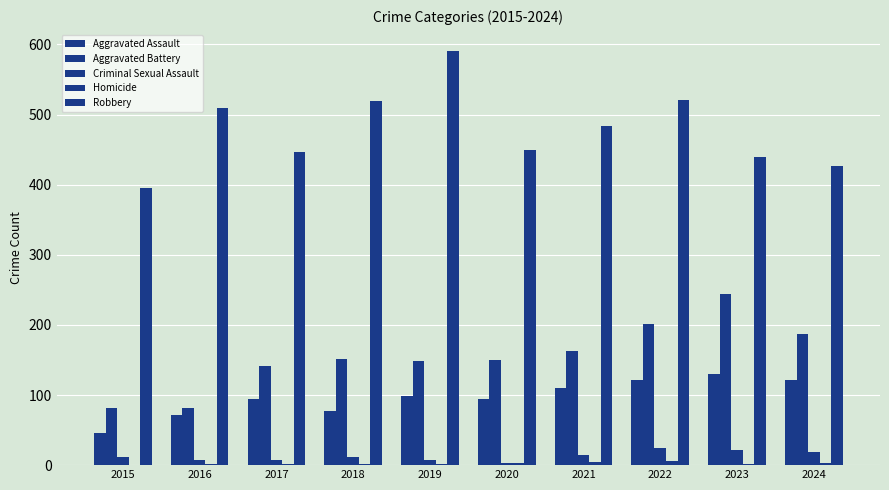

How many groups of bars are there?

10